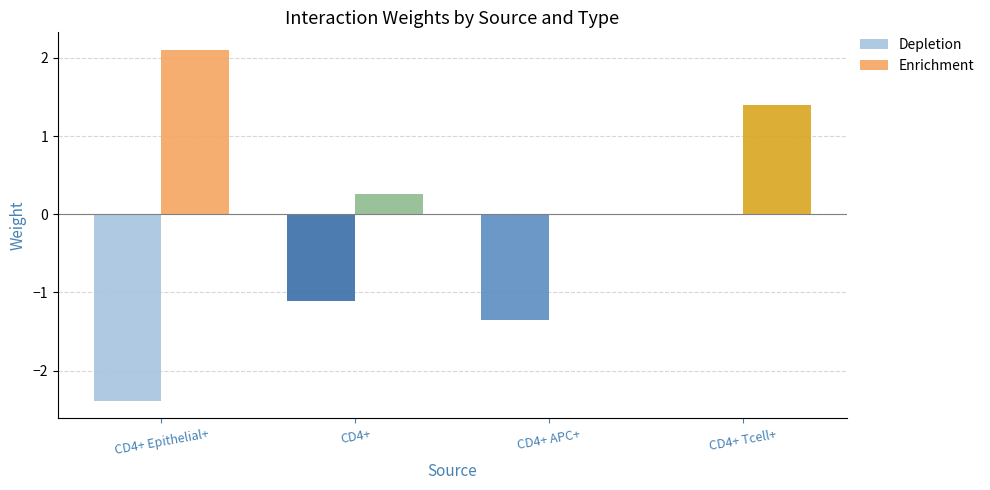

What is the total value across all series at CD4+?

-0.8